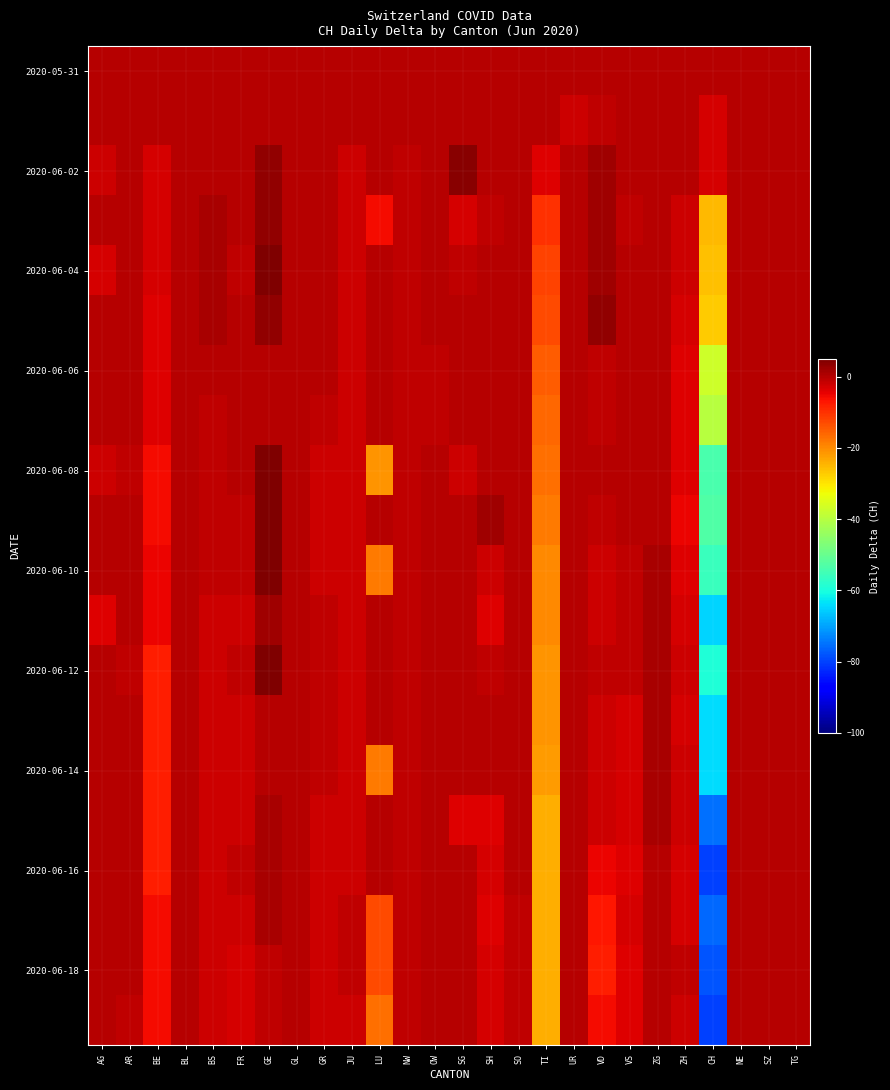

What is the total value across all series at BS?

-19